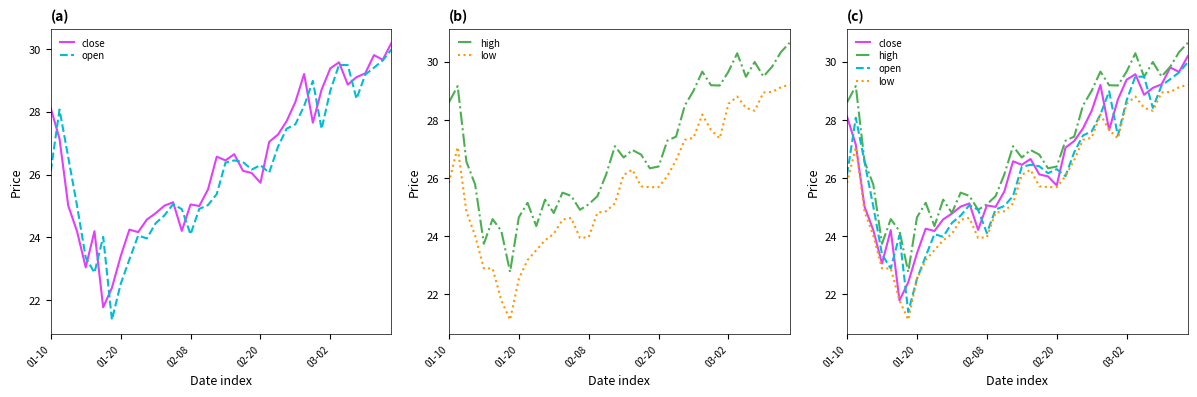

At which category does close reach its first local peak?

5